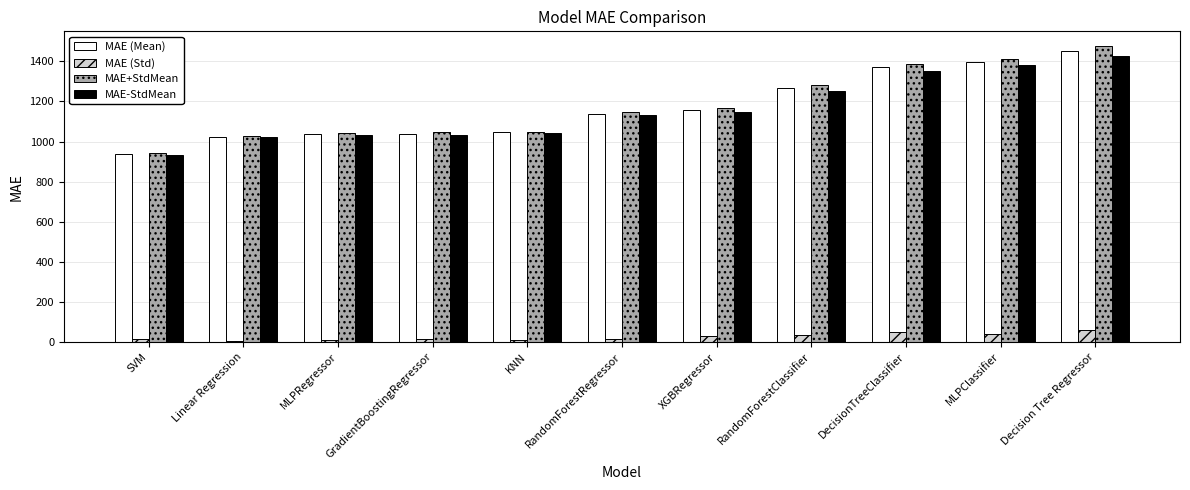

Between KNN and RandomForestClassifier, which series saw the biggest shift?

MAE+StdMean